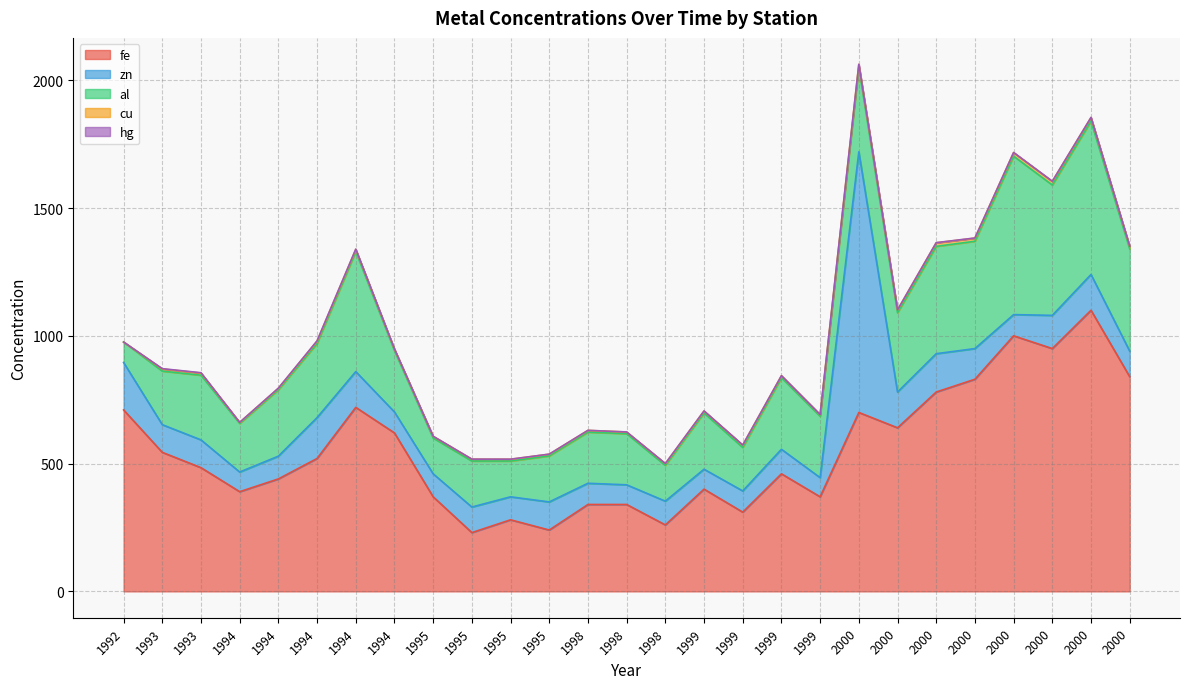

True or false: zn and al intersect in this chart.

True